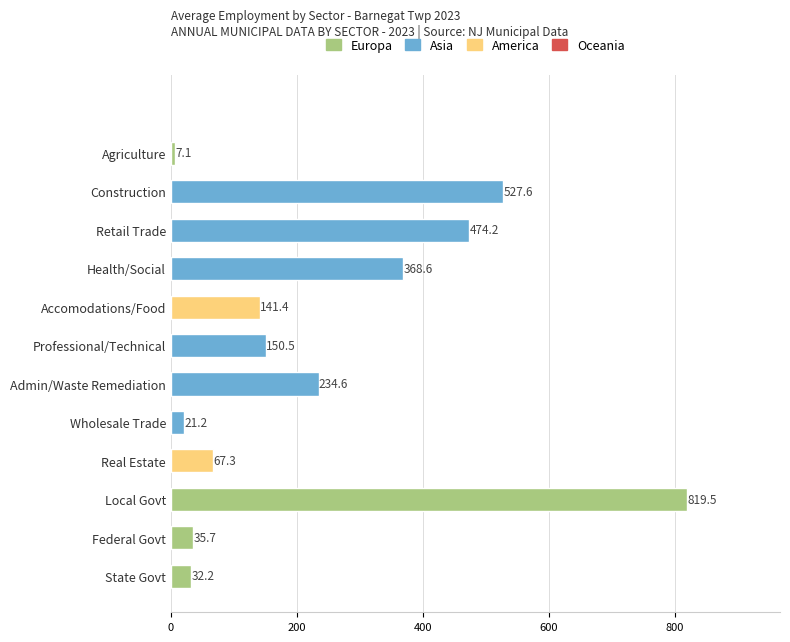

What is the value of the 11th bar from the top?

35.7